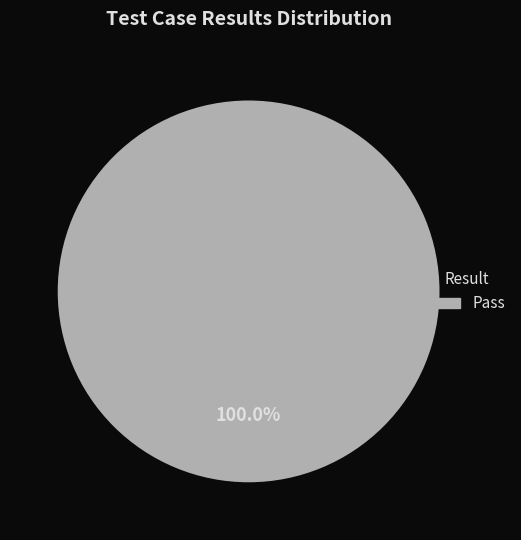

Is there any slice that represents more than half of the pie?

Yes